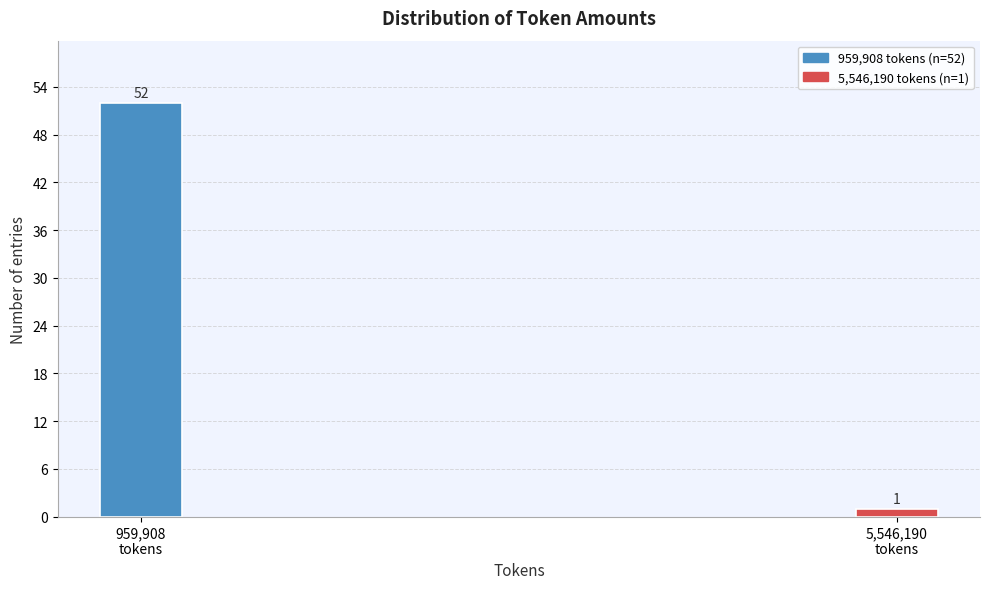

Reading right to left, extract all data points from this chart.

1	52